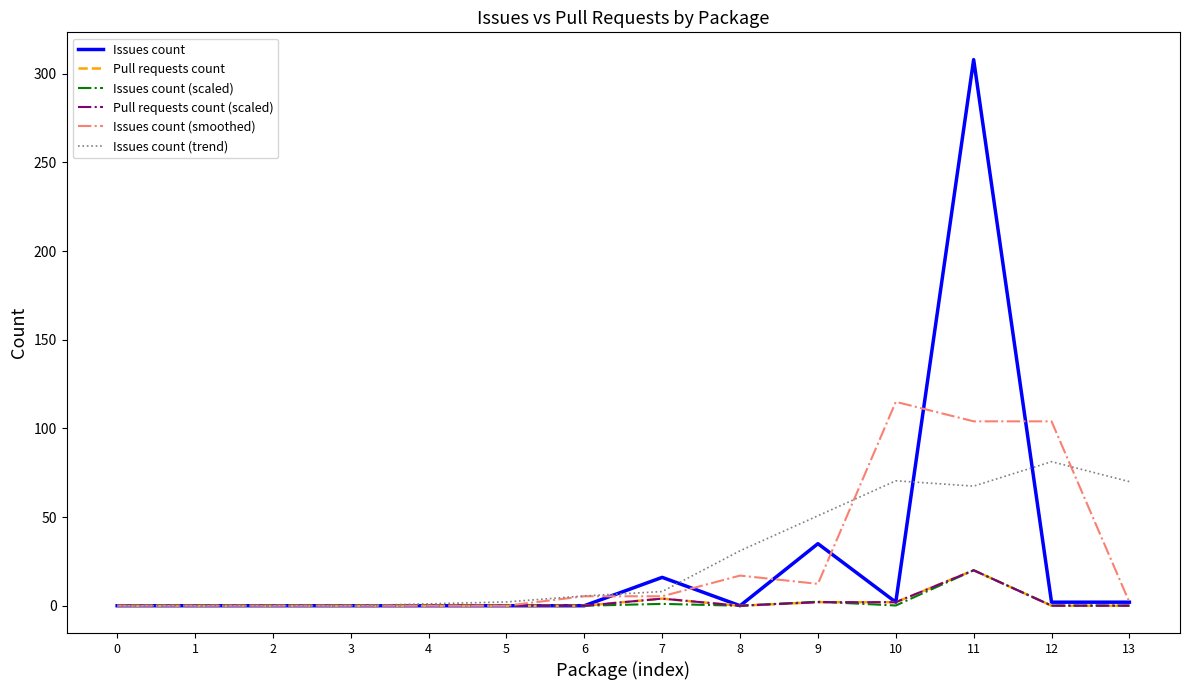

The Issues count (trend) series shows 1.1 at 4. True or false?

True